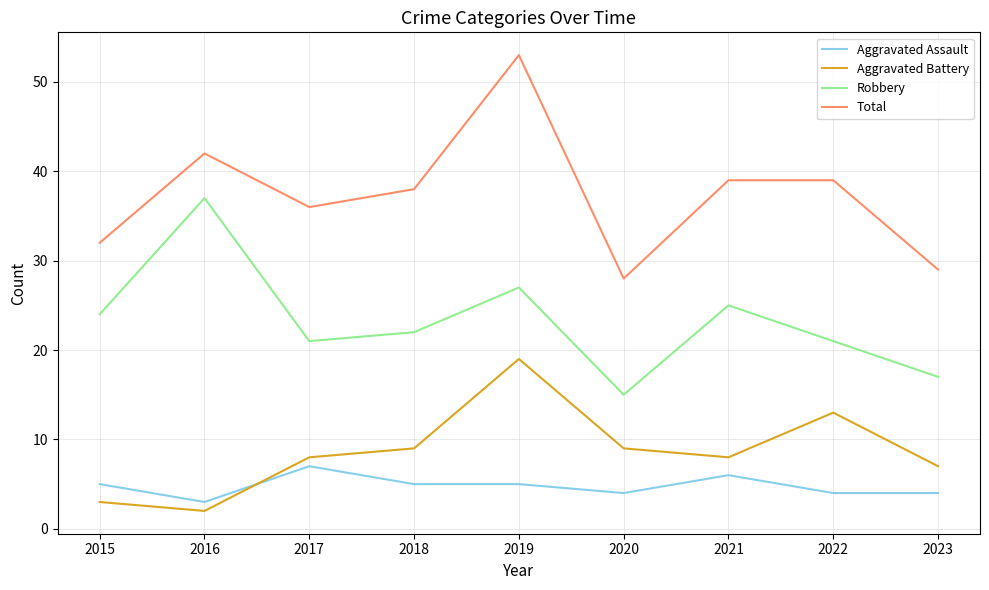

What is the difference between the Aggravated Assault values at 2023 and 2017?

3